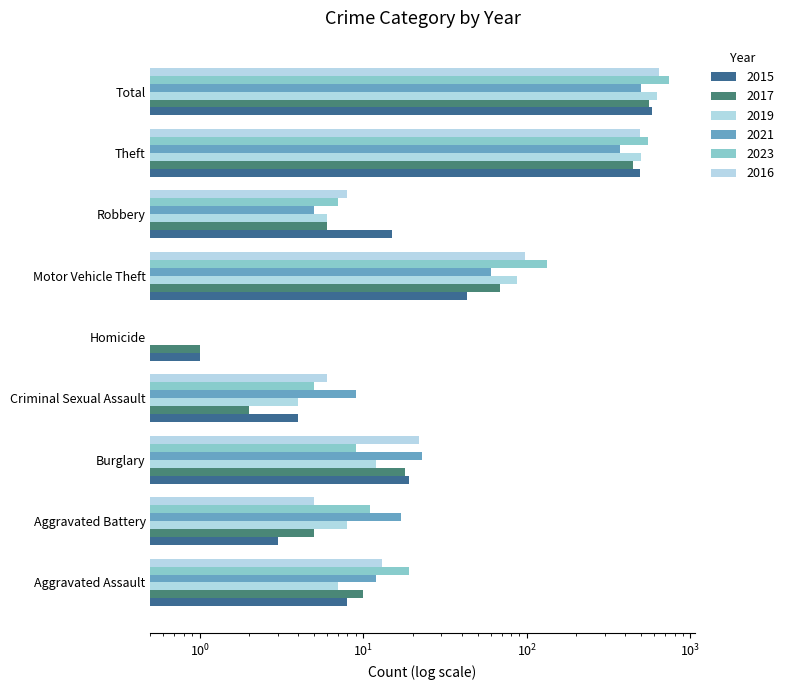

What is the label of the 7th bar from the right?

Burglary